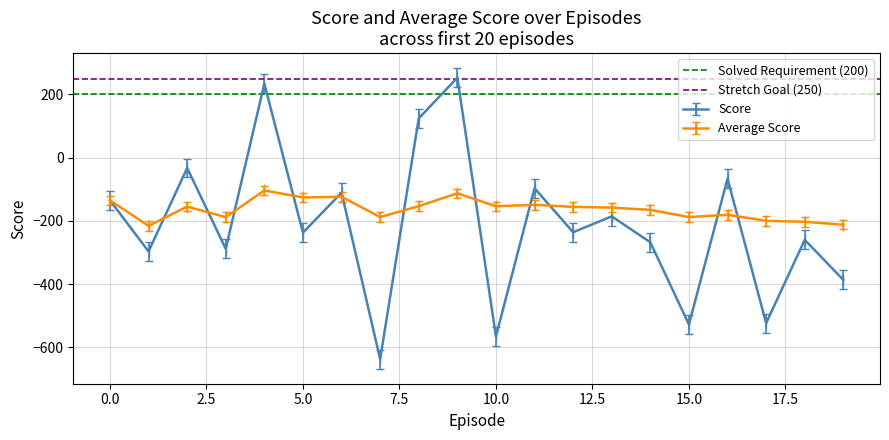

What is the highest value of the Average Score series?

-103.7